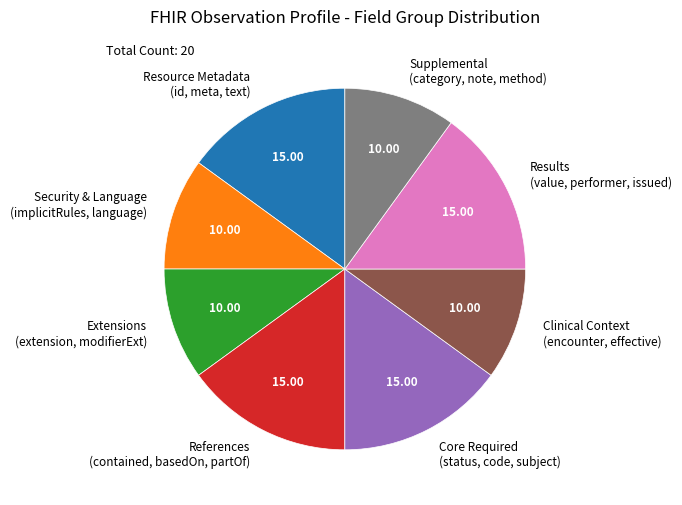

Is the sum of Supplemental (category, note, method) and Core Required (status, code, subject) greater than half?

No